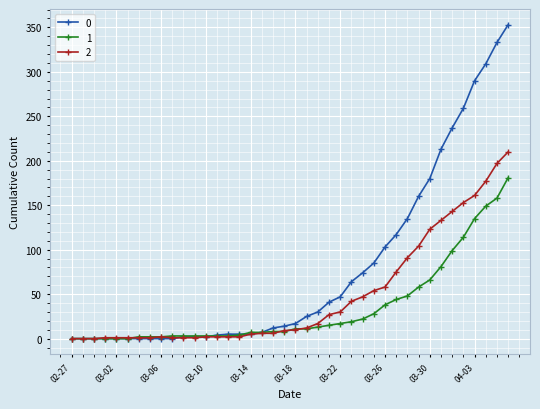

What is the average value of the 2 series?

48